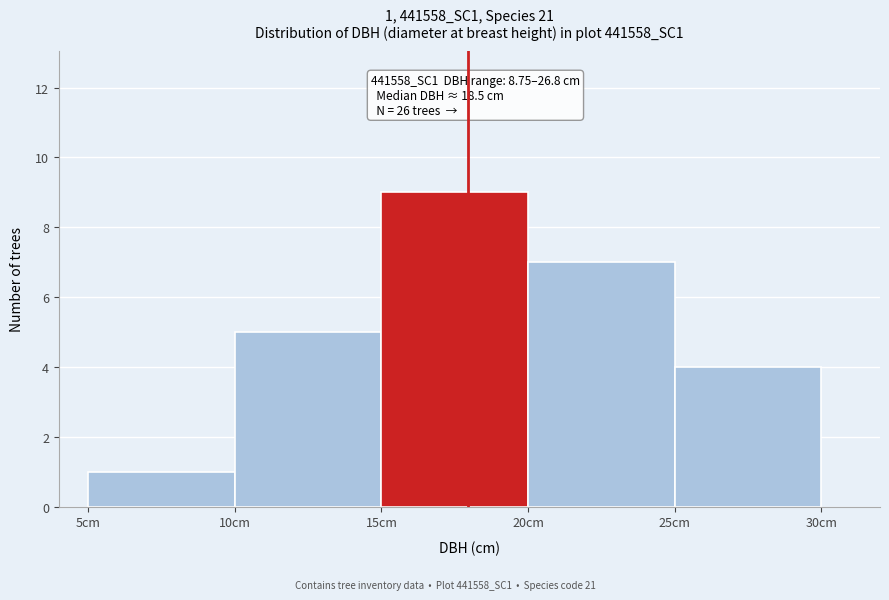

Over which range of the x-axis is the bar tallest?

15 to 20